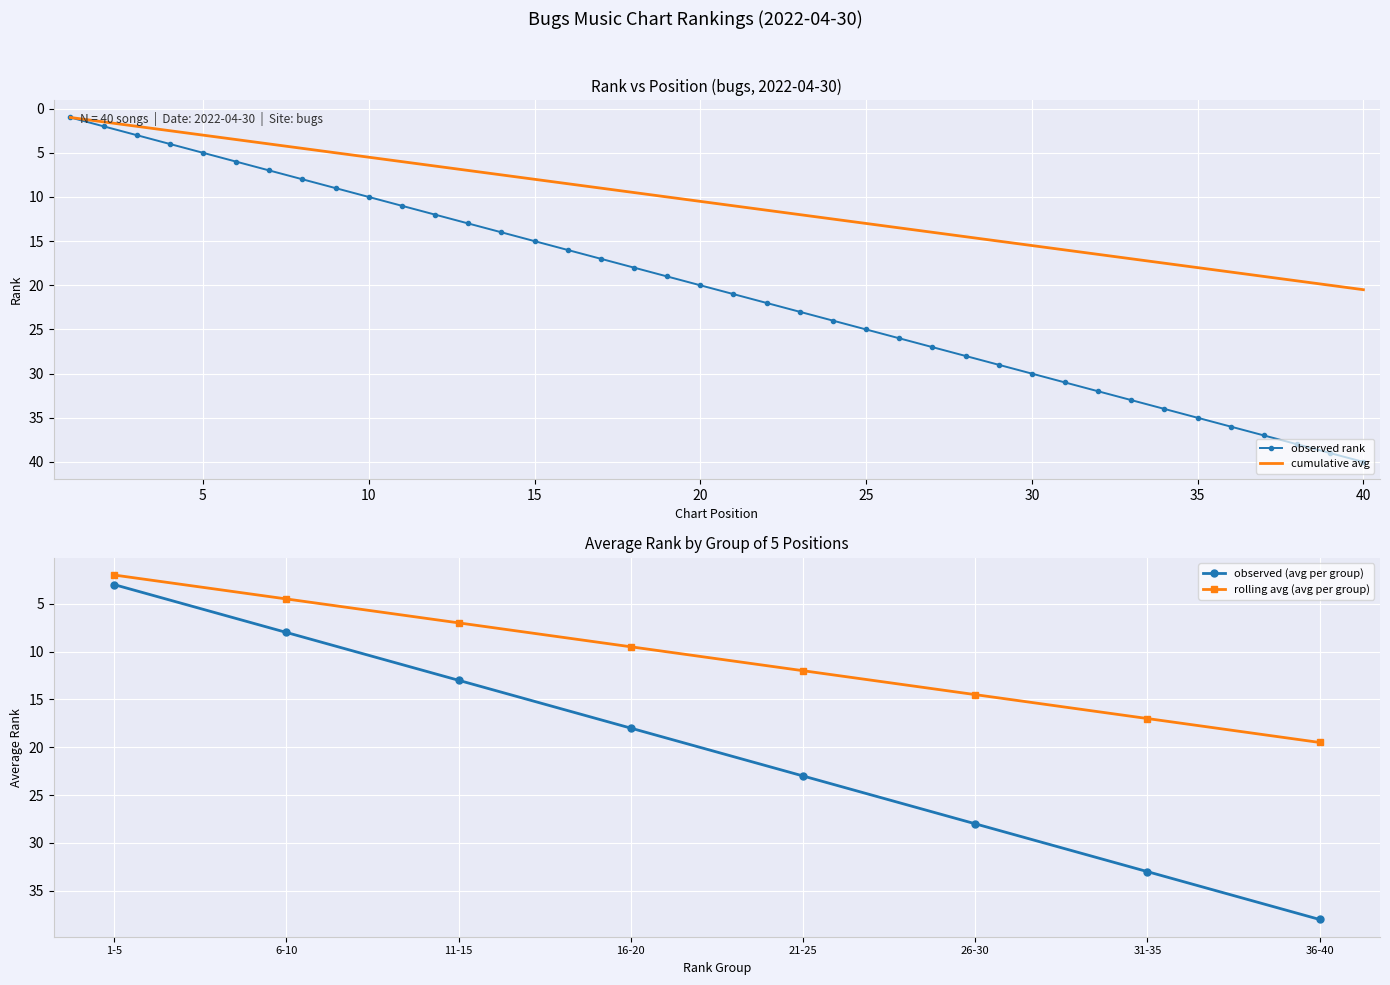

True or false: rolling avg and bugs 순위 cross at least once.

False